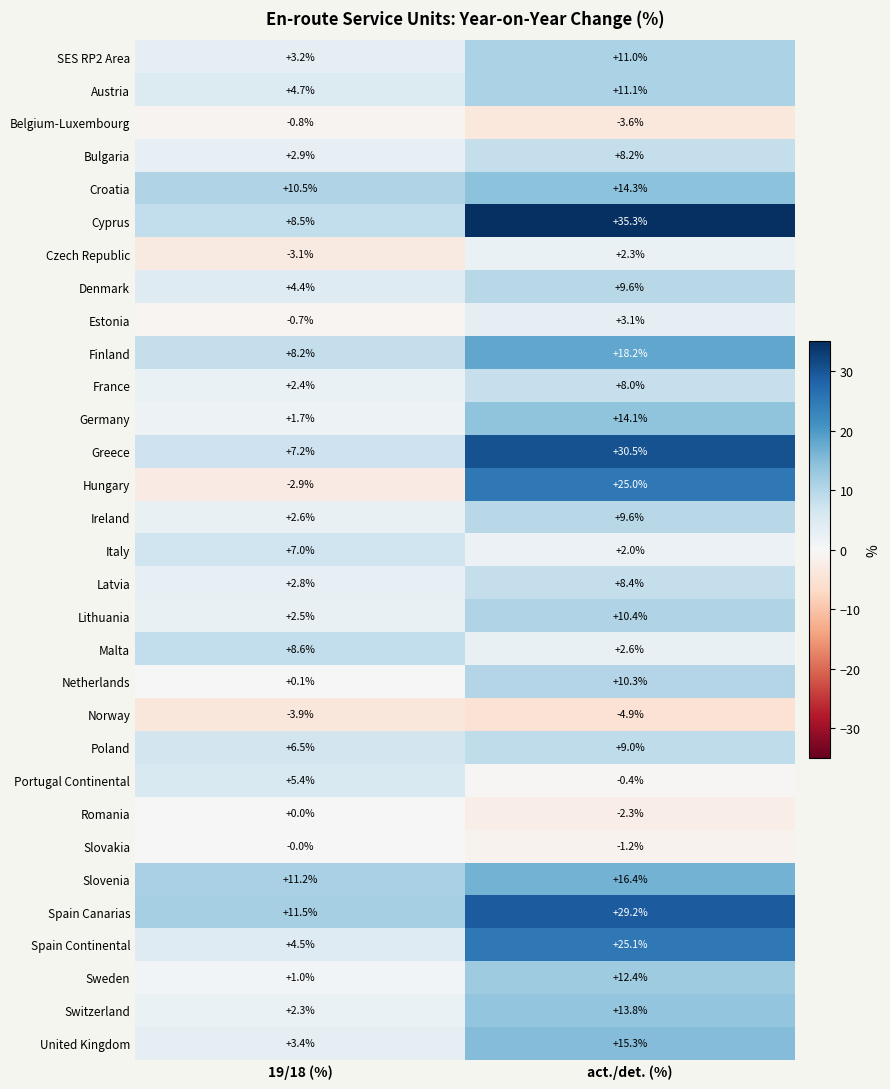

Where is Spain Continental nearest to the value 14?

19/18 (%)